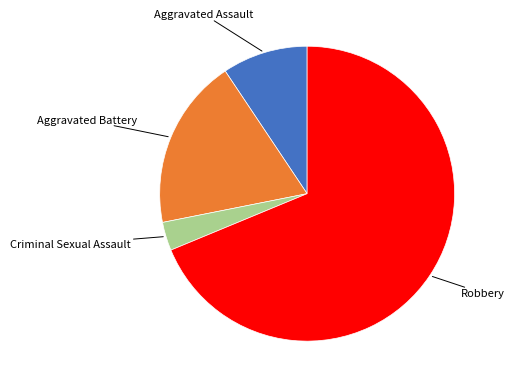

Does any single category account for the majority?

Yes